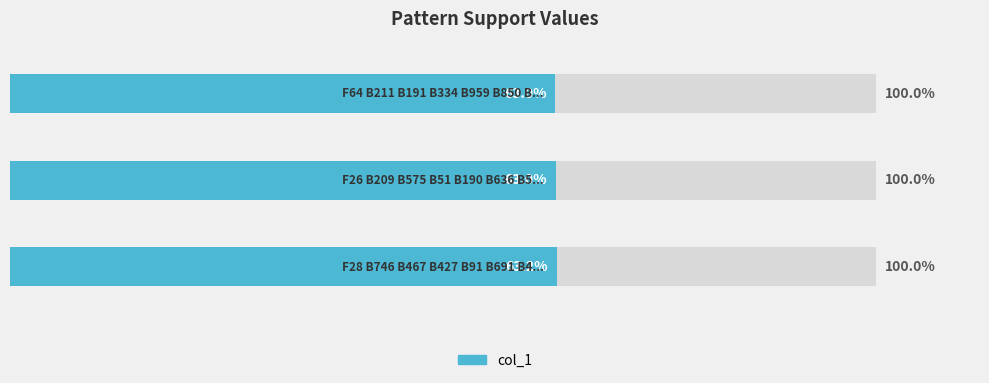

What is the sum of all values?

1.9